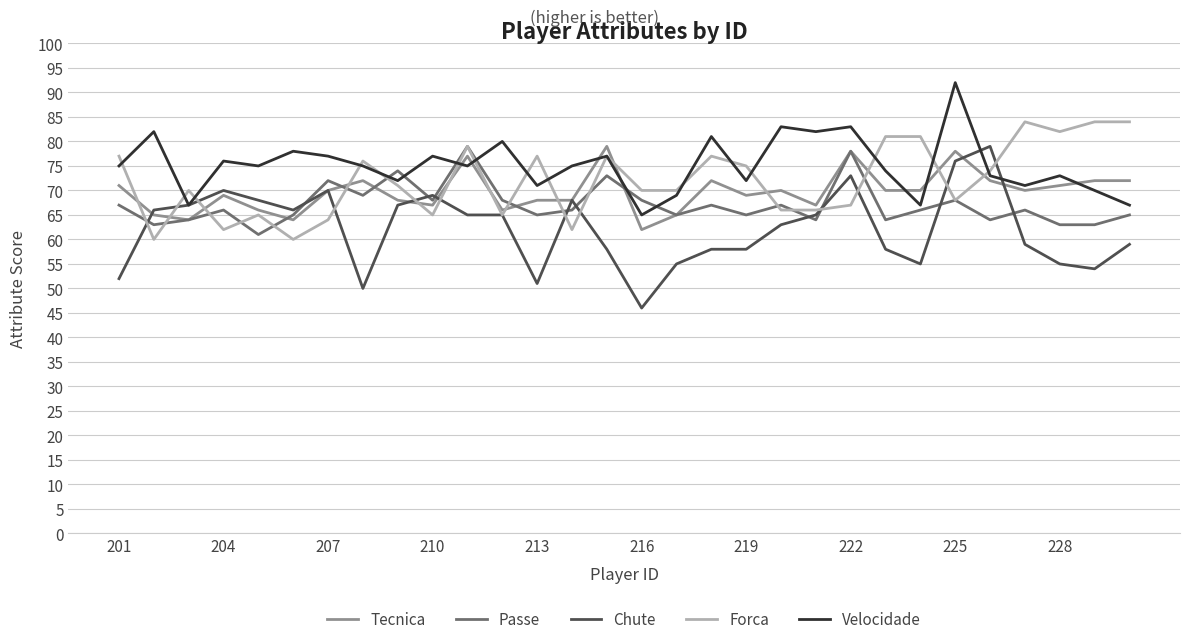

Which series has the largest range (max minus min)?

Chute